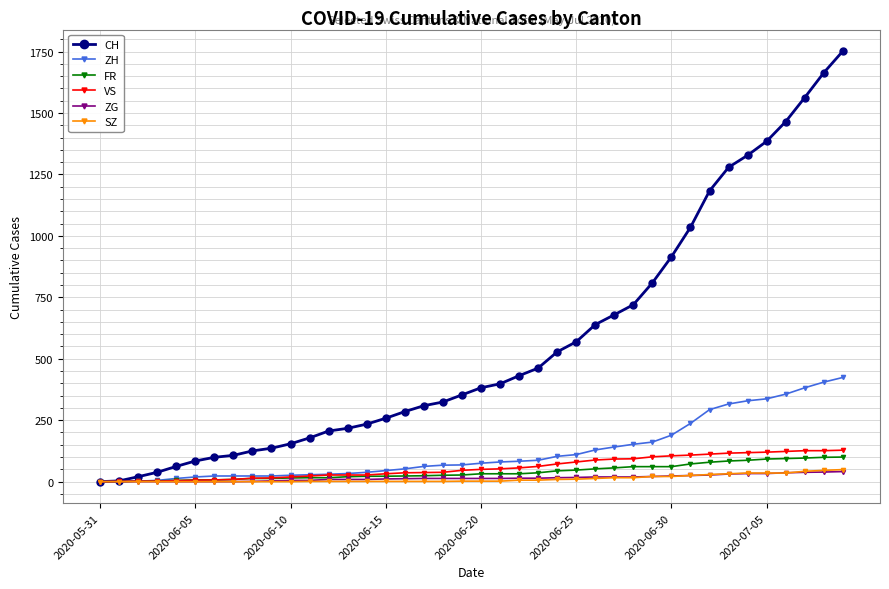

Which series has the widest spread of values?

CH